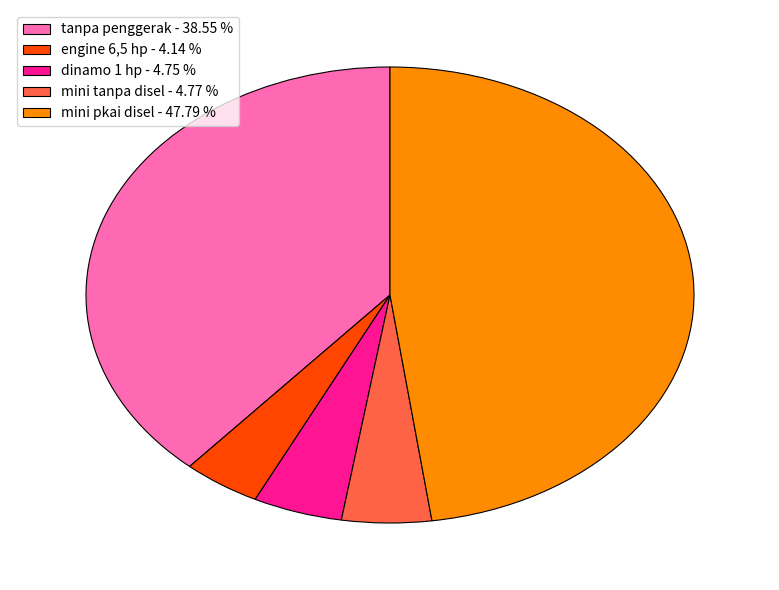

Do dinamo 1 hp - 4.75 % and engine 6,5 hp - 4.14 % together represent more than half of the pie?

No